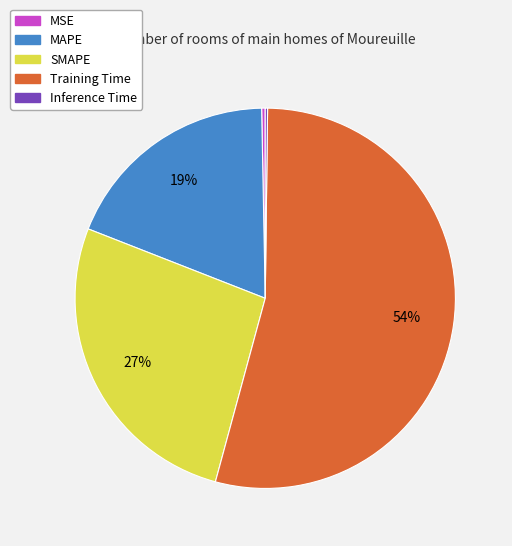

Which has a higher value, MSE or MAPE?

MAPE